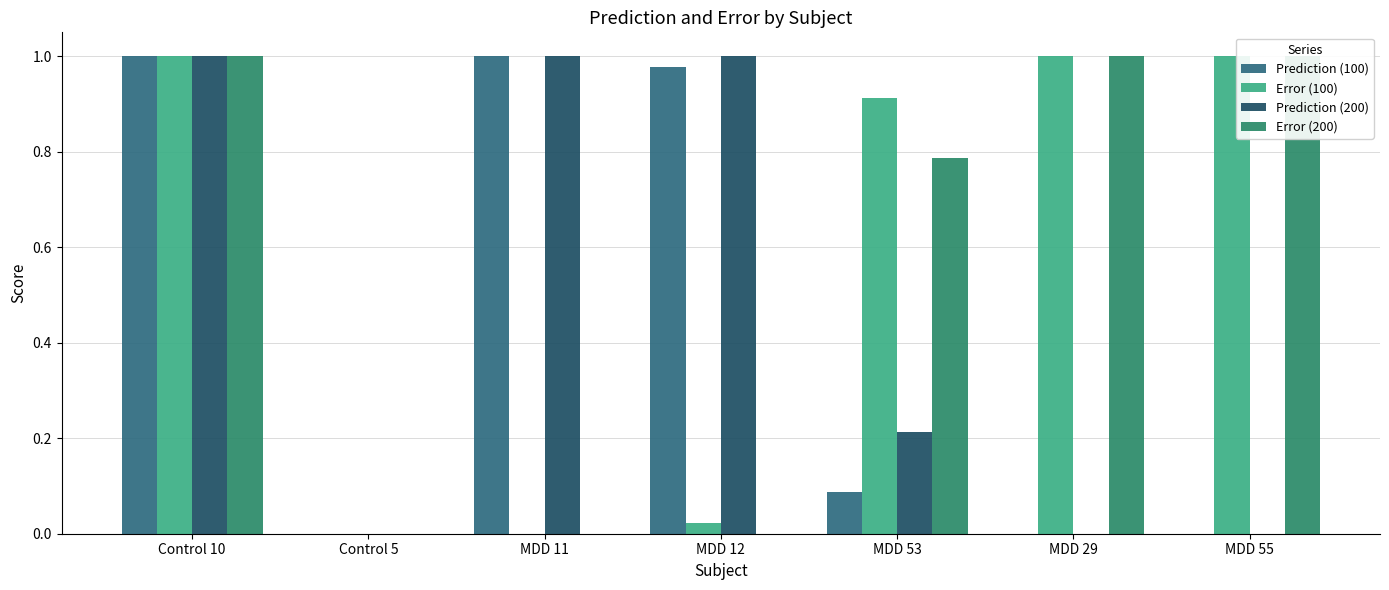

Which category has the lowest value across all series?

MDD 12